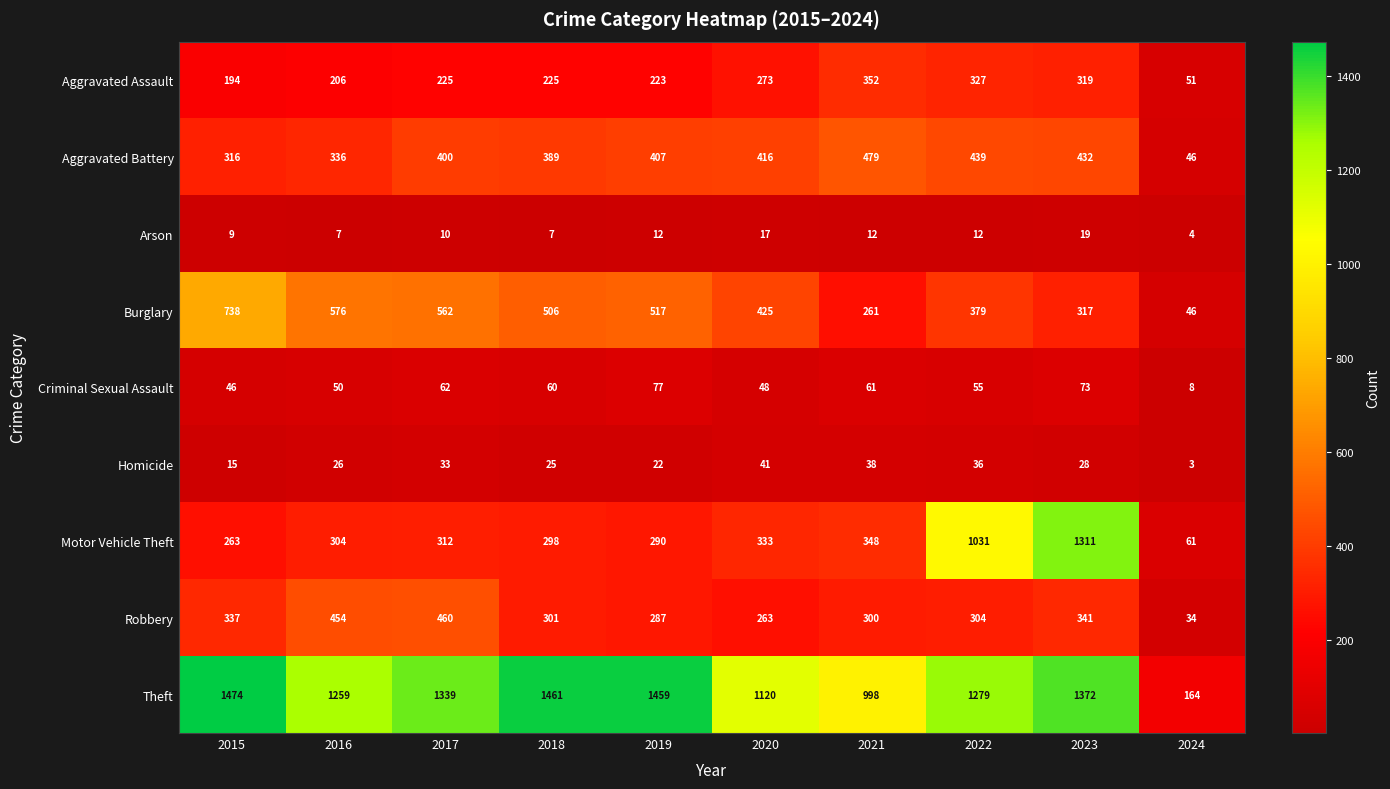

Rank the series by their maximum value, from lowest to highest.

Arson, Homicide, Criminal Sexual Assault, Aggravated Assault, Robbery, Aggravated Battery, Burglary, Motor Vehicle Theft, Theft